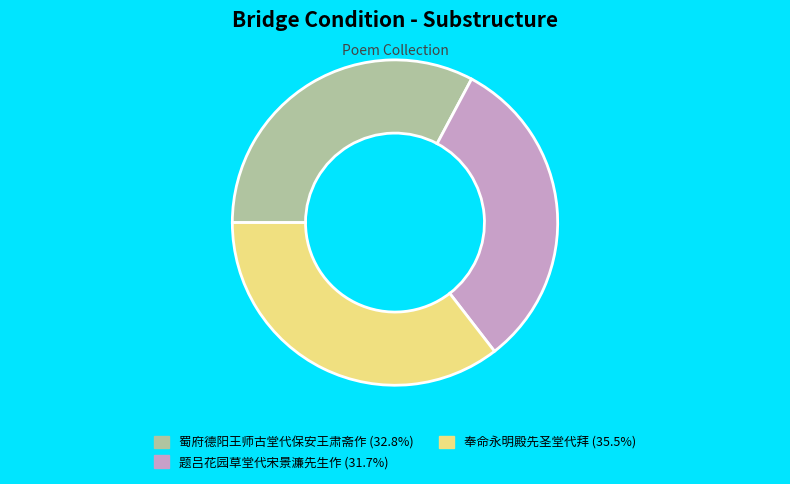

Is the sum of 题吕花园草堂代宋景濂先生作 (31.7%) and 奉命永明殿先圣堂代拜 (35.5%) greater than half?

Yes